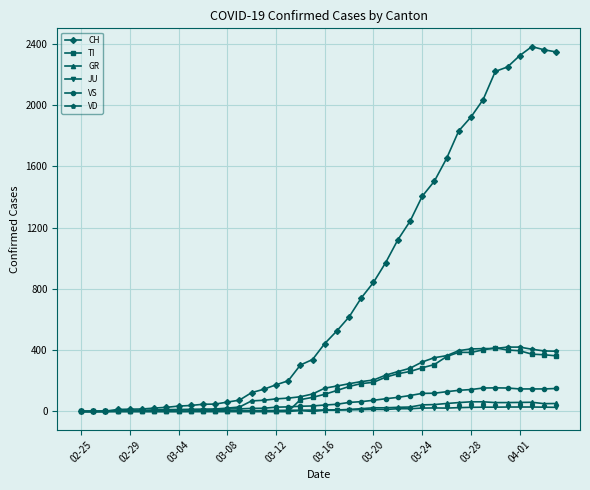

Which series has the largest range (max minus min)?

CH